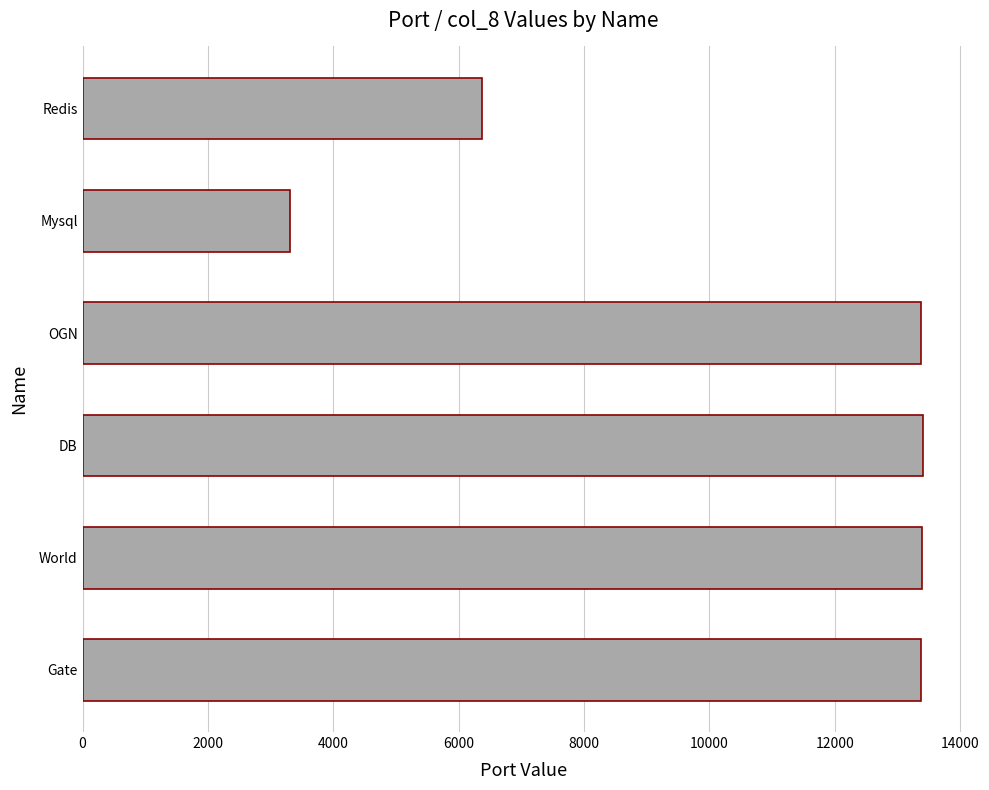

What value does the data have at Gate, to the nearest 50?

13400